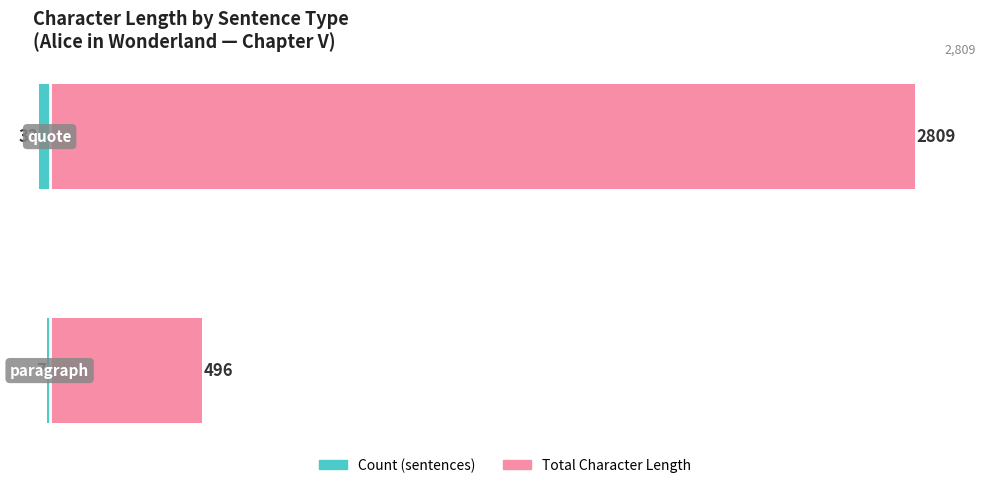

What is the sum of all Total Character Length values?

3305